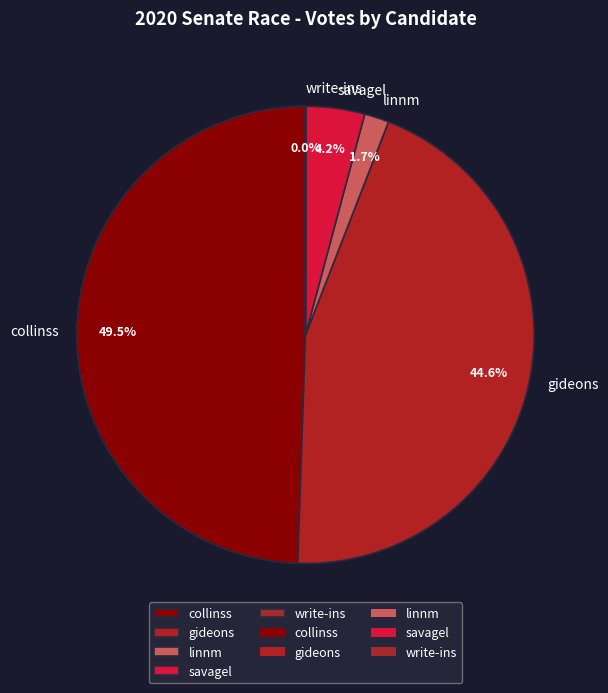

How much of the chart is everything except linnm?

98.3%